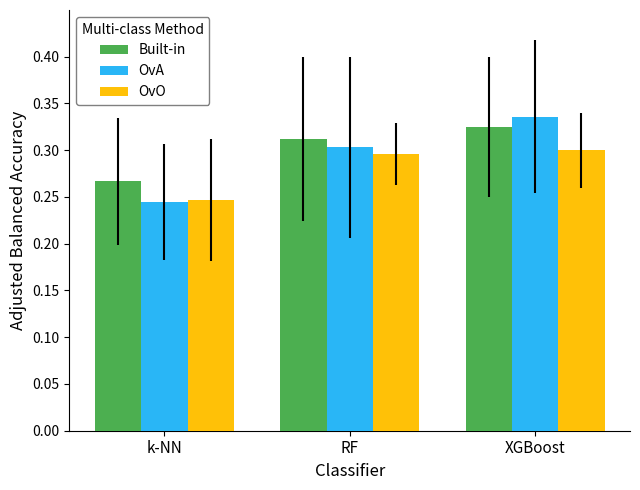

The Built-in series shows 0.3 at RF. True or false?

True